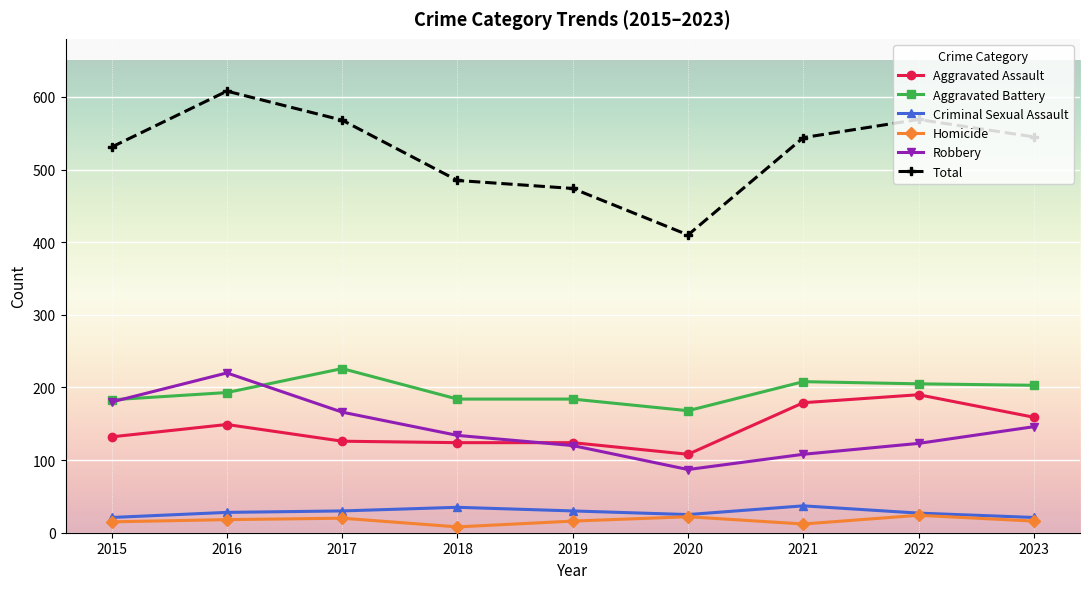

Is it true that Homicide equals 18 at 2016?

True